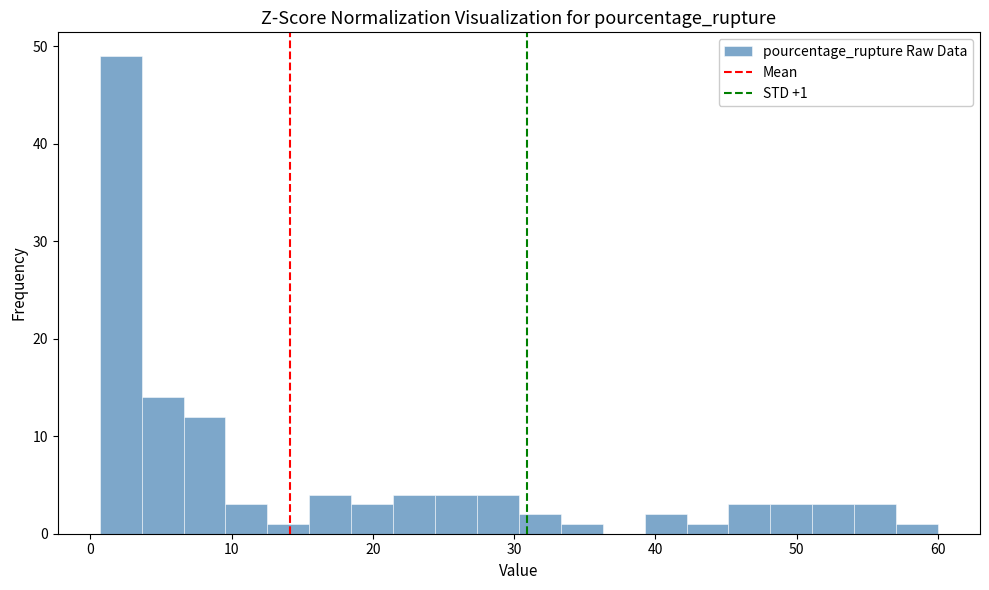

Around what value on the x-axis is the tallest bar? Give the approximate position of its centre, as read against the axis.

2